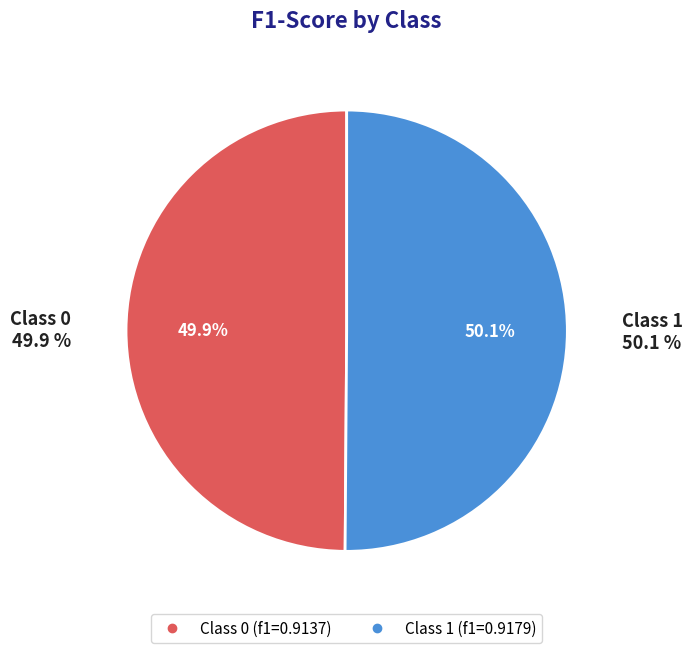

To the nearest percent, what is the combined percentage of 1 and 0?

100%